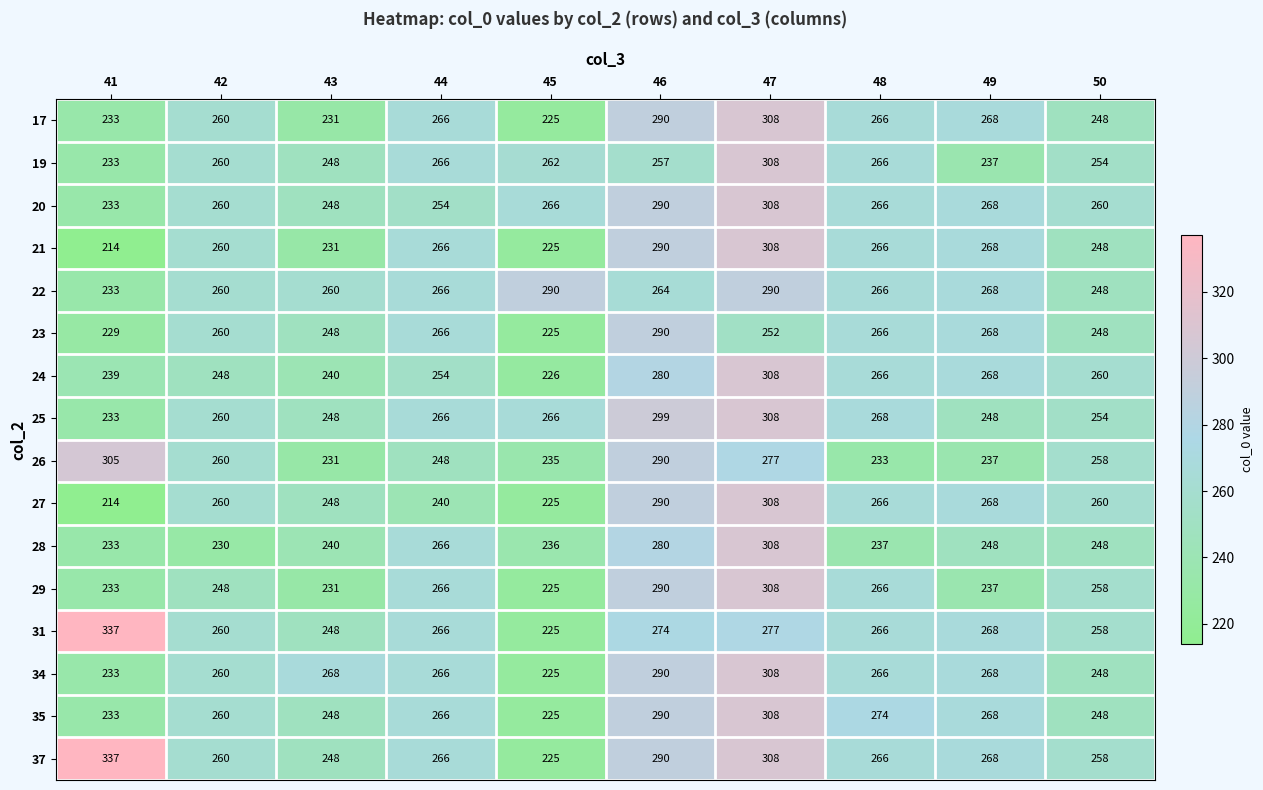

What is the total value across all series at 49?

4155